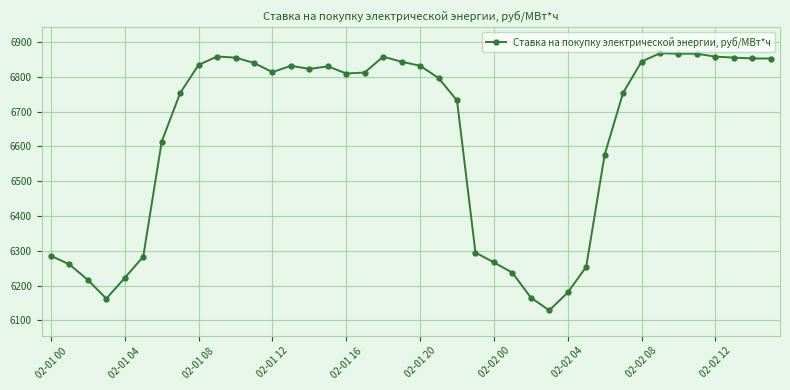

What is the difference between the maximum and minimum values?

739.8